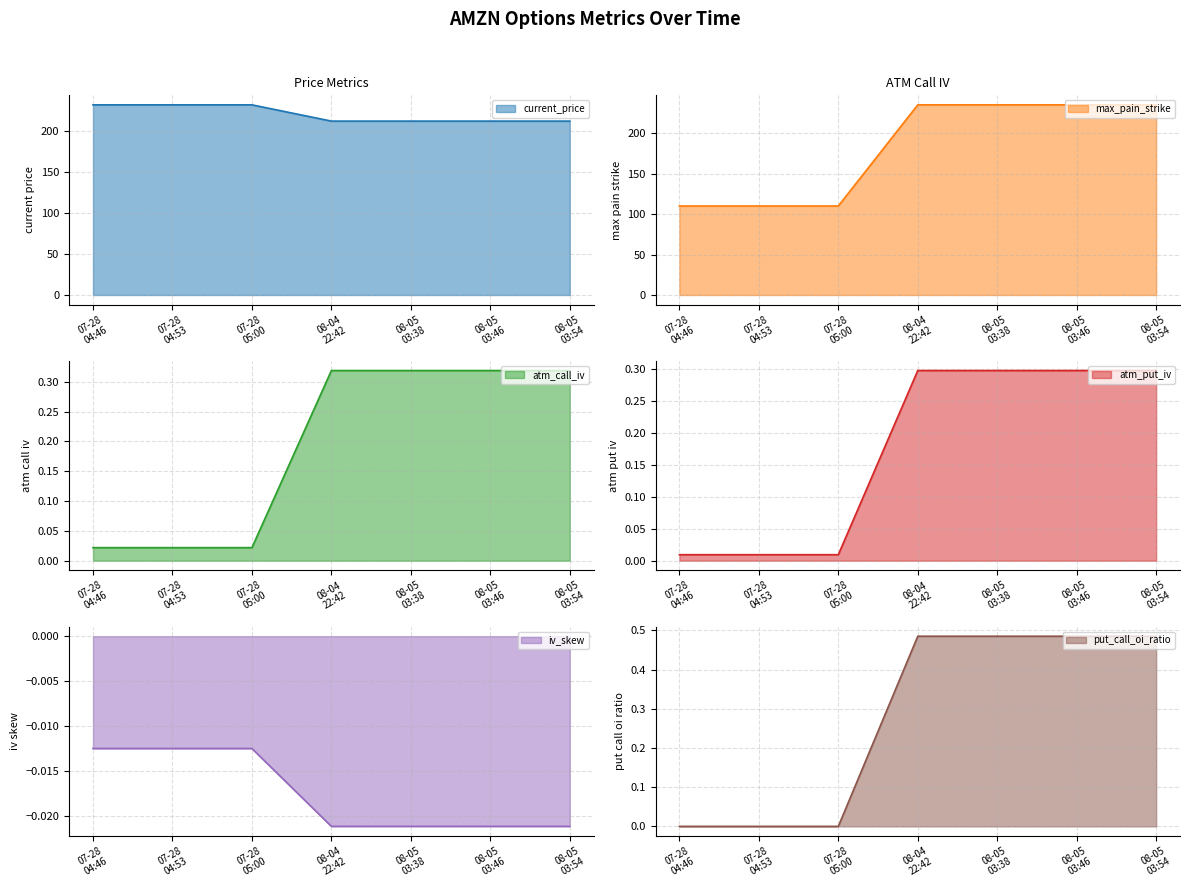

True or false: current_price has more than 1 interior local peaks.

False